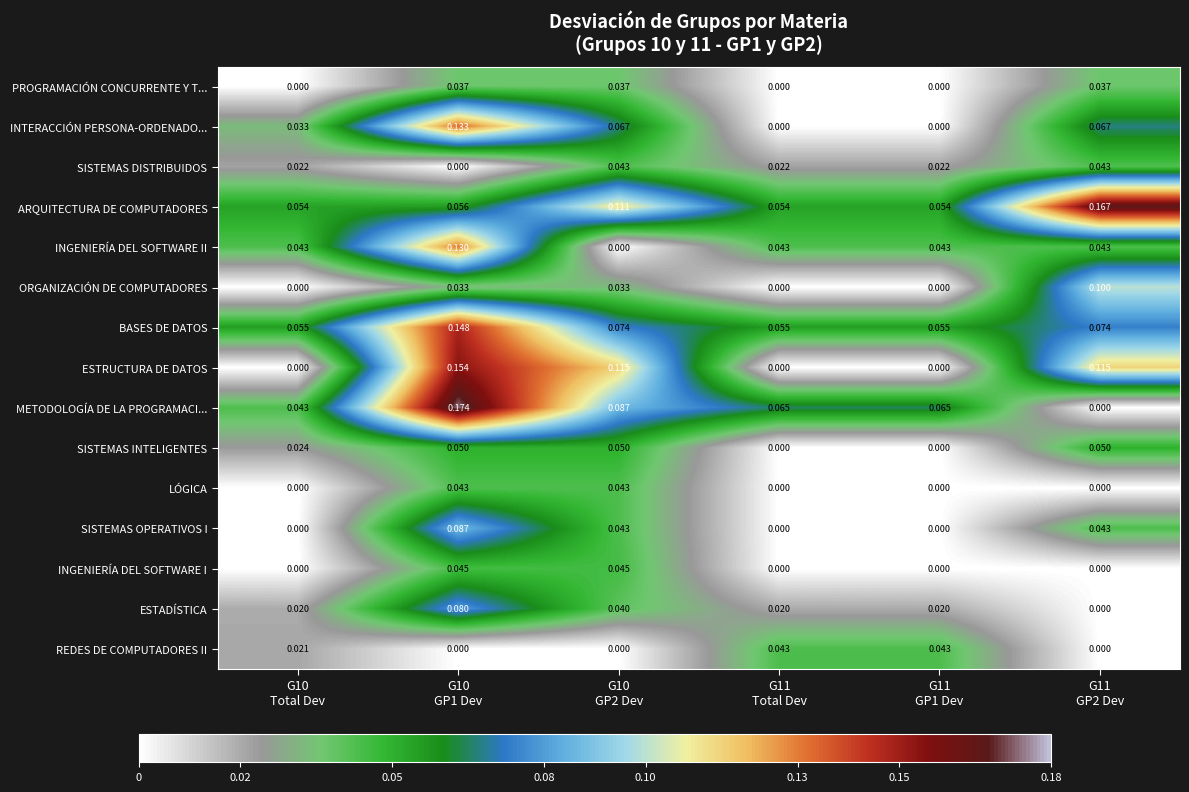

Which series has the largest total across all categories?

ARQUITECTURA DE COMPUTADORES